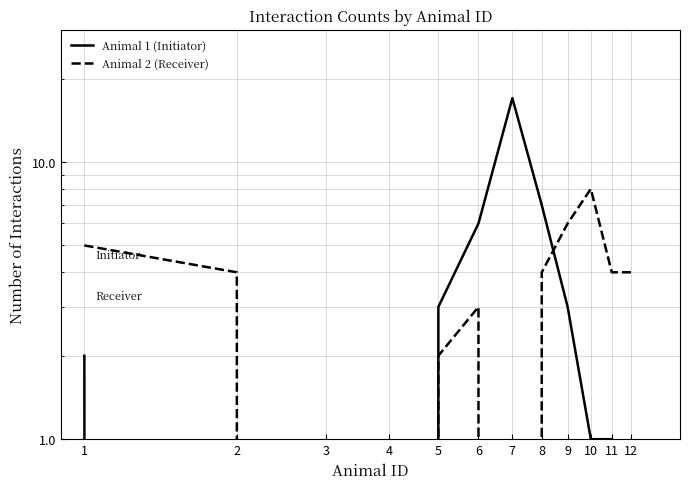

Where is the first local maximum for Animal 1 (Initiator)?

7